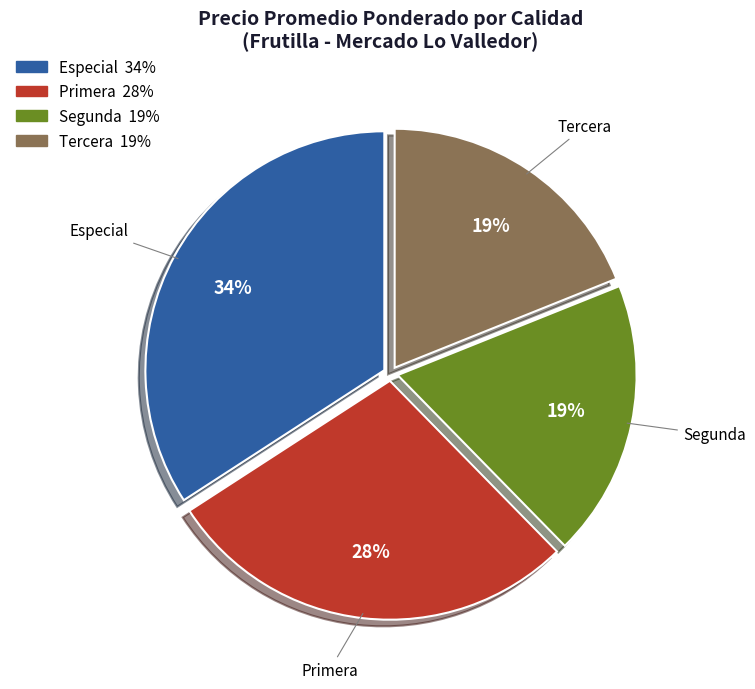

Does Primera represent more than half of the total?

No